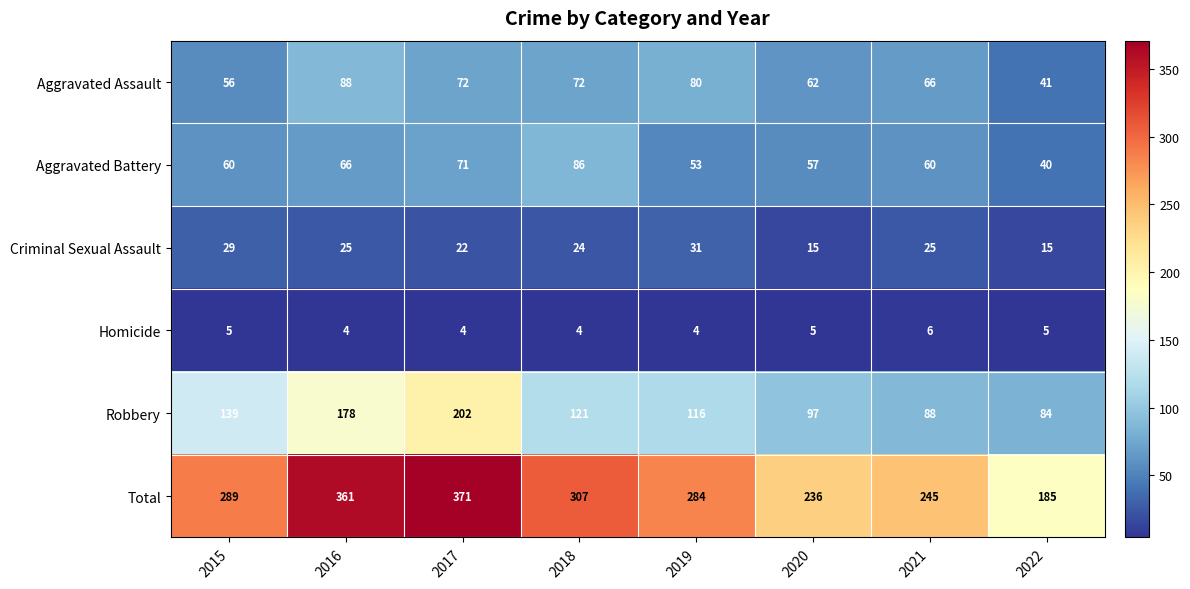

Count the Homicide values in the range 4 to 5.

7